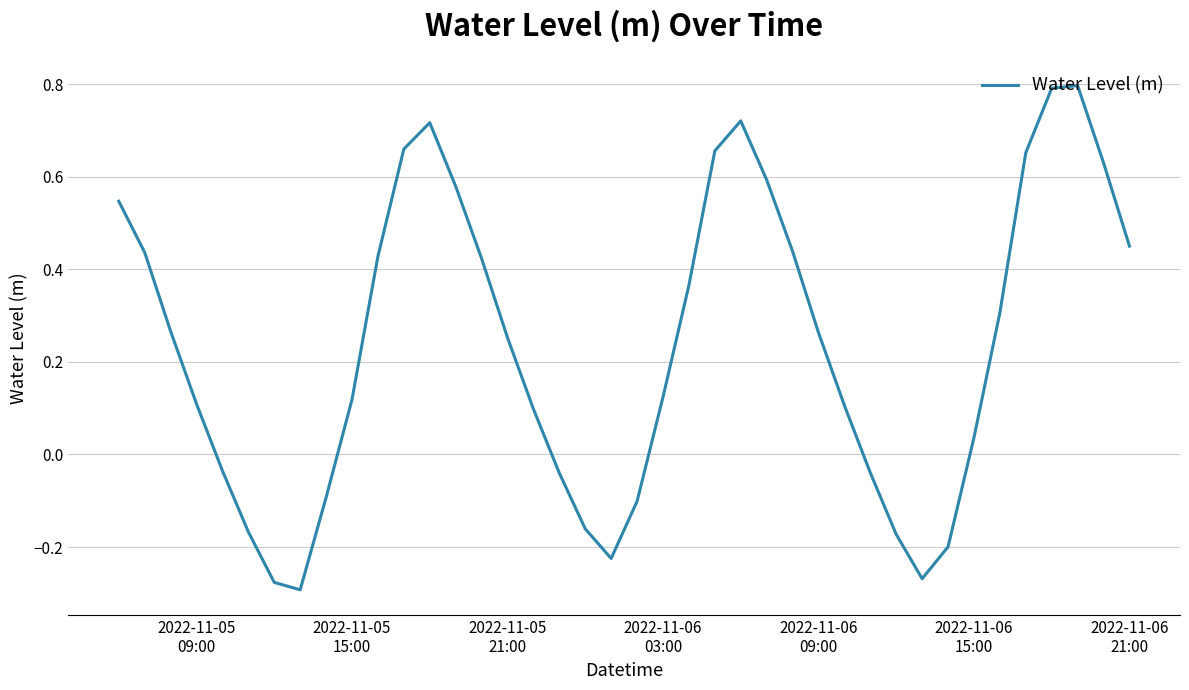

What is the greatest value displayed?

0.8